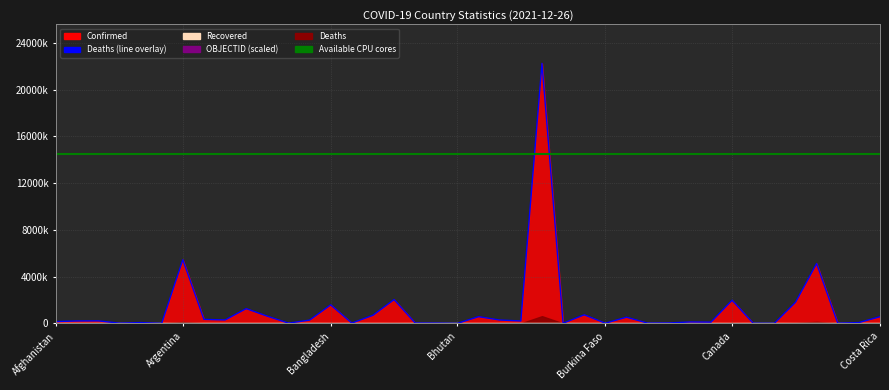

How many intersections are there between Confirmed (line) and Available CPU cores?

2